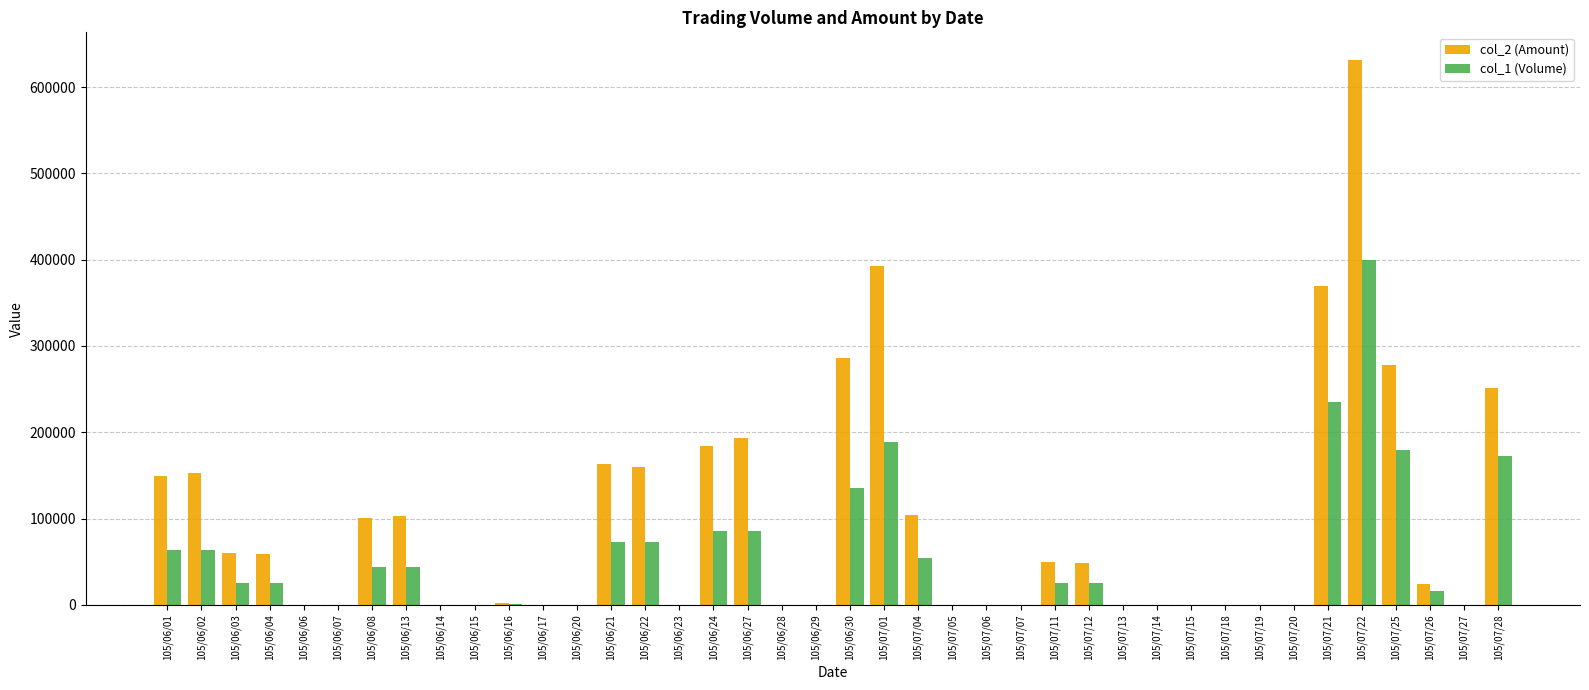

The value of col_1 (Volume) at 105/06/14 is 0. True or false?

True